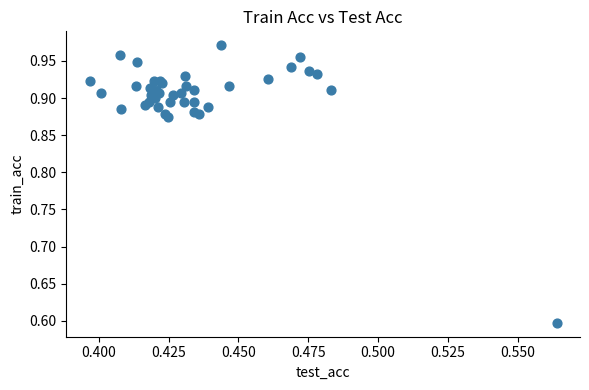

What Y value in the scatter plot is closest to 0?

0.6